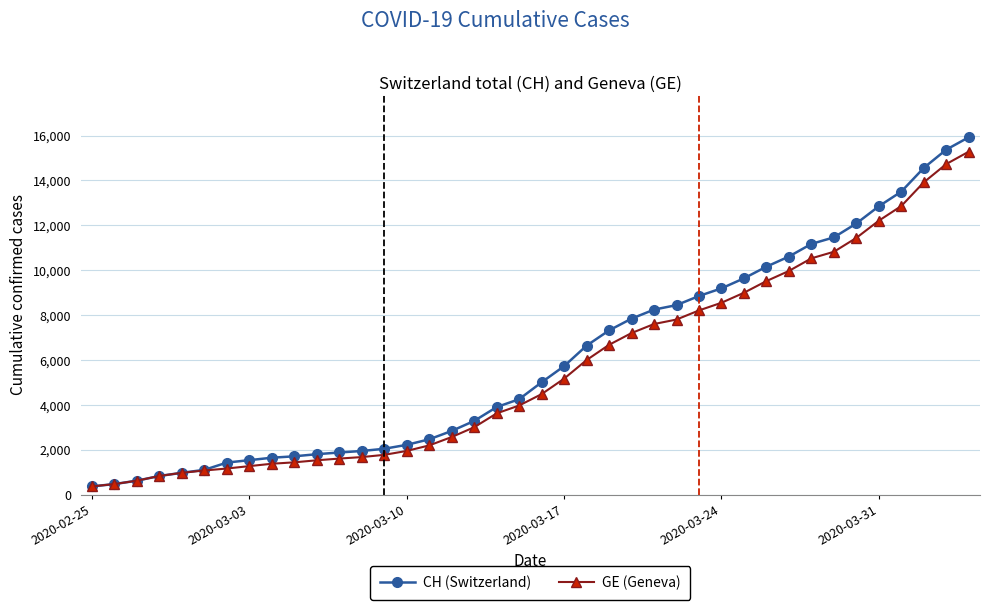

What is the value of the CH (Switzerland) point at the 37th from the left?

13505